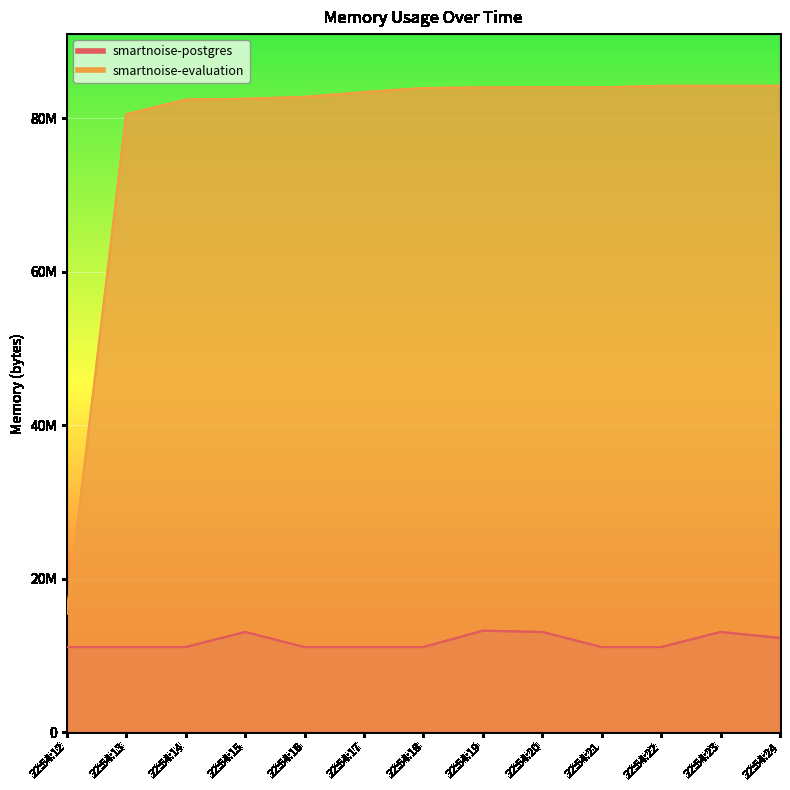

True or false: smartnoise-evaluation has a value of 83988480 at 22:54:19.

True